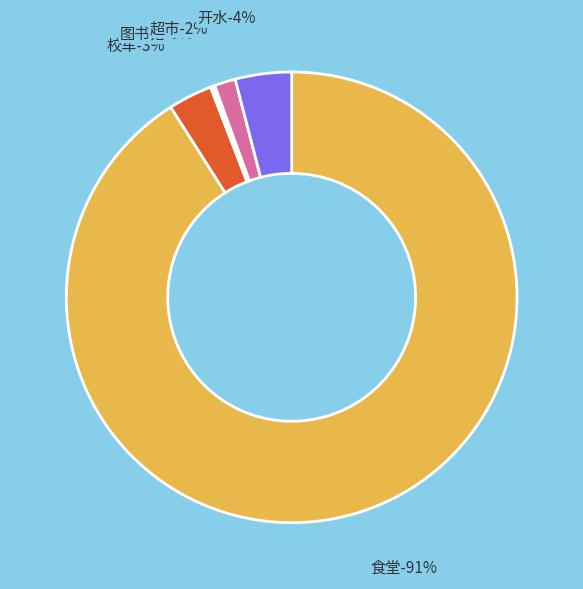

Is there any slice that represents more than half of the pie?

Yes